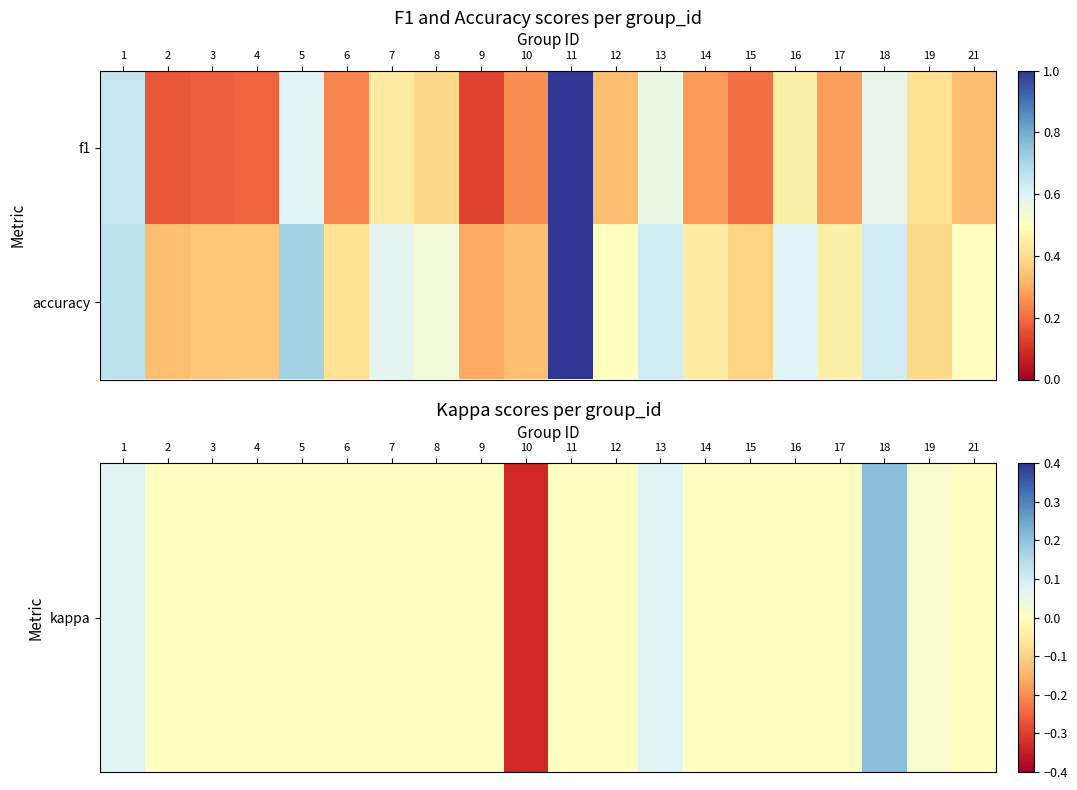

What is the difference between the highest and lowest values at 9?

0.3